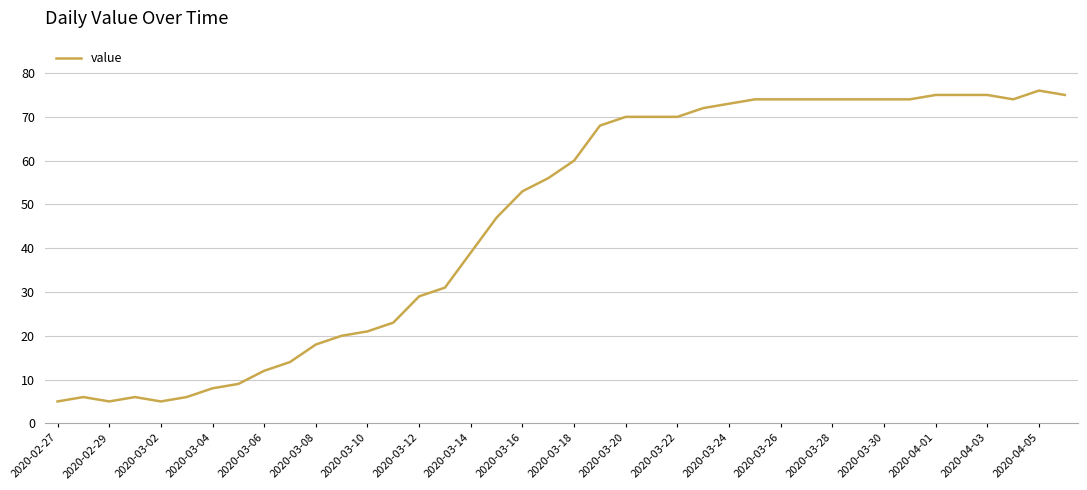

Count the number of data series in this chart.

1